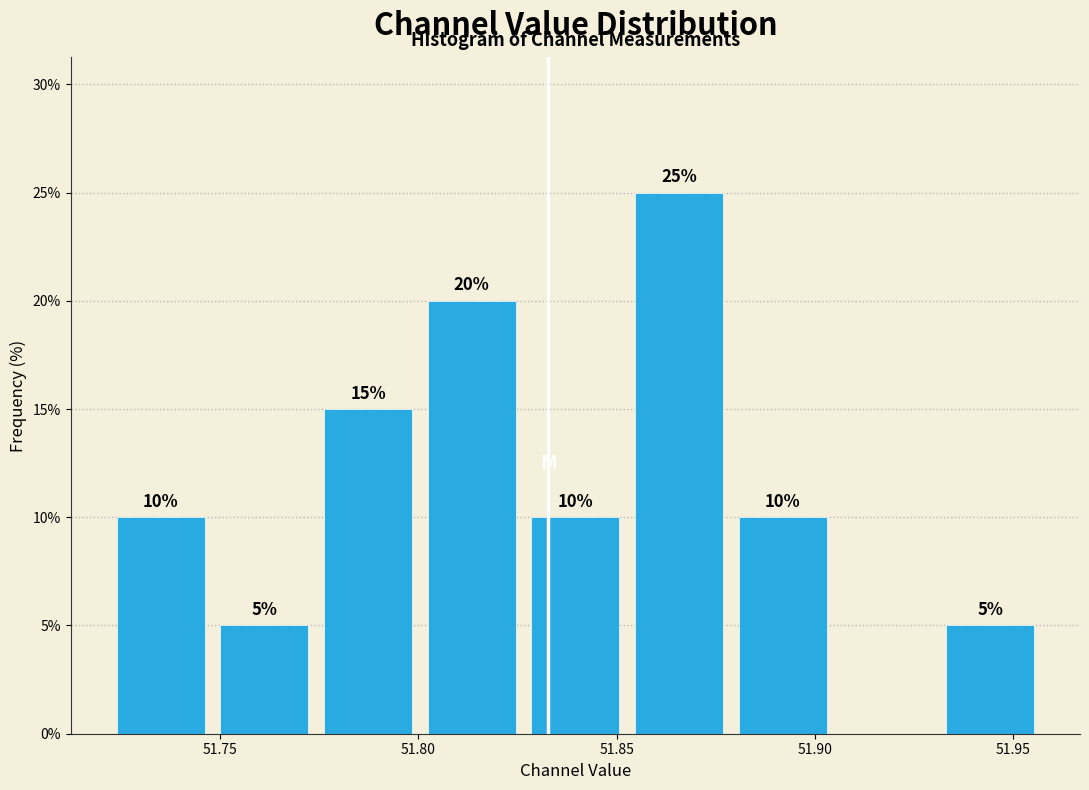

Over which range of the x-axis is the bar tallest?

51.855 to 51.880